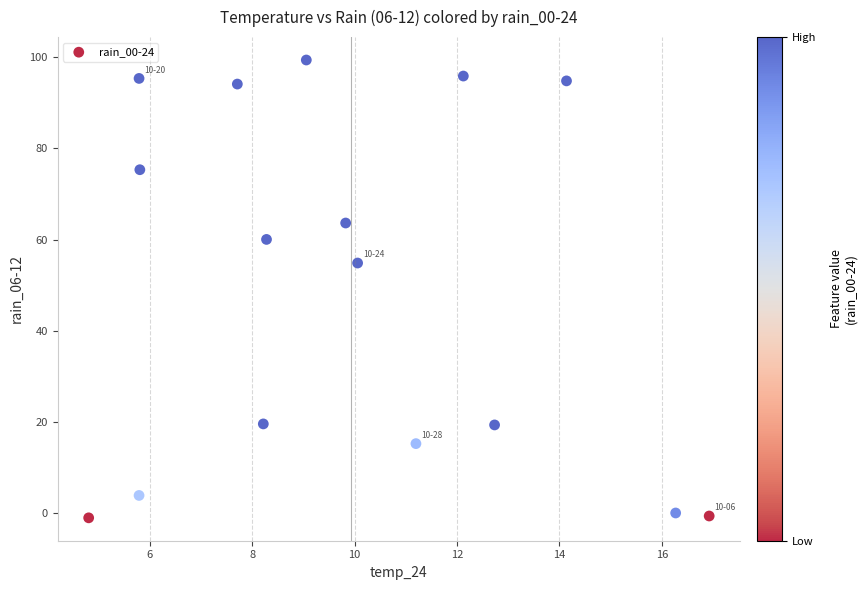

What Y value in the scatter plot is closest to 49?

54.9